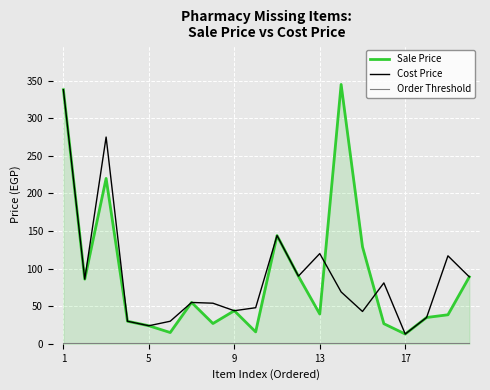

At how many categories does at least one series exceed 41?

15